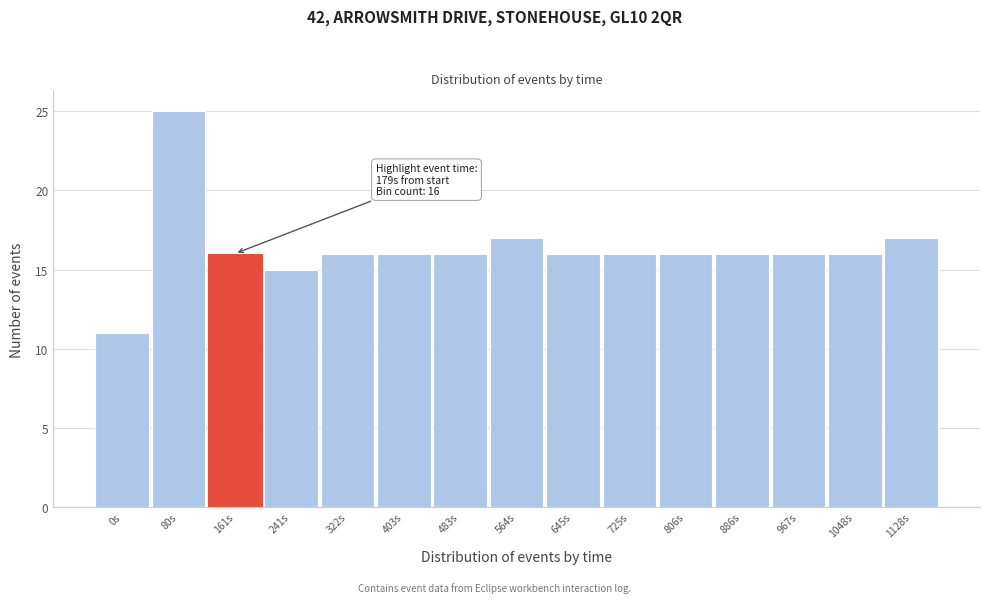

Reading left to right, extract all data points from this chart.

0s=11	80s=25	161s=16	241s=15	322s=16	403s=16	483s=16	564s=17	645s=16	725s=16	806s=16	886s=16	967s=16	1048s=16	1128s=17